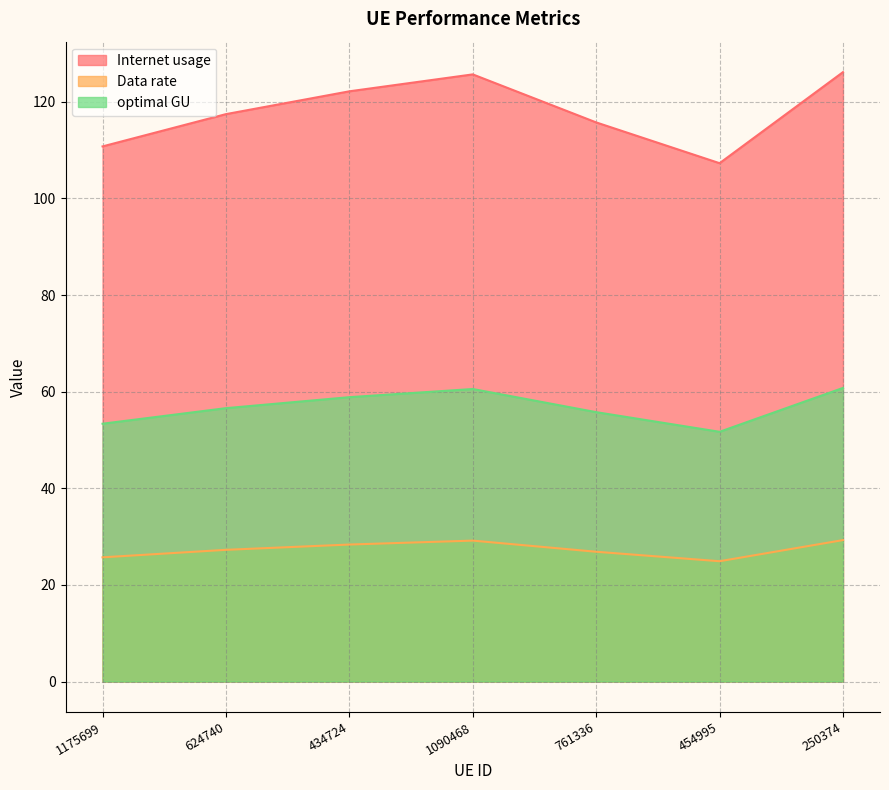

What is the difference between the optimal GU values at 1175699 and 454995?

1.7